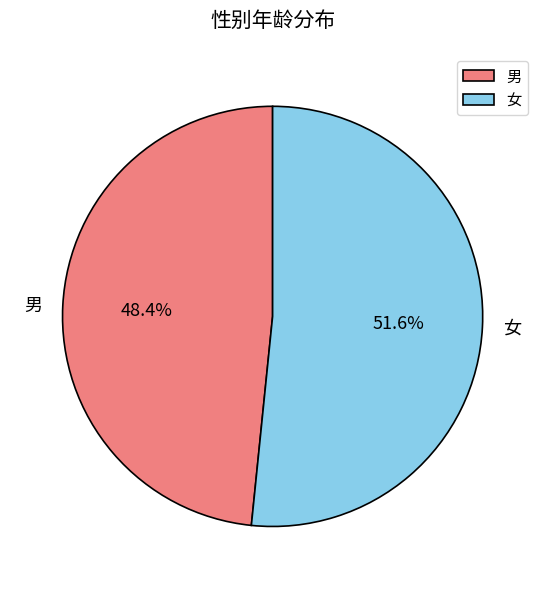

Which slice represents more than half of the pie?

女